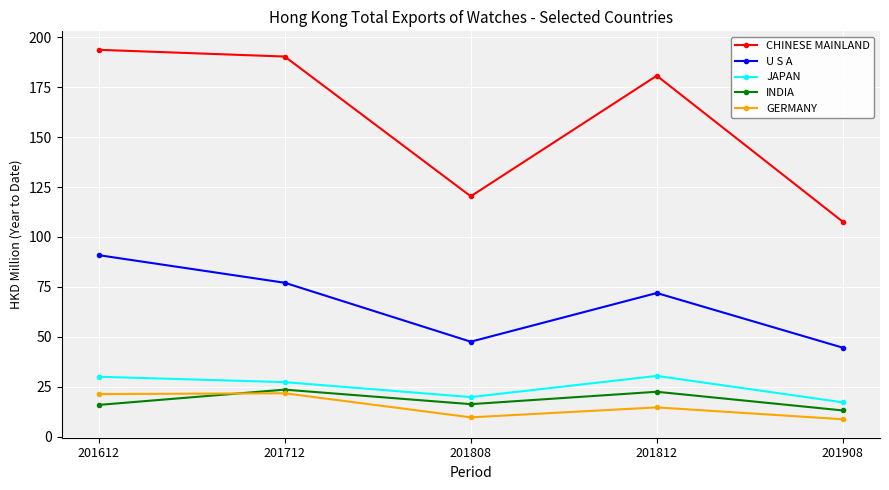

What is the minimum value for JAPAN?

17.2